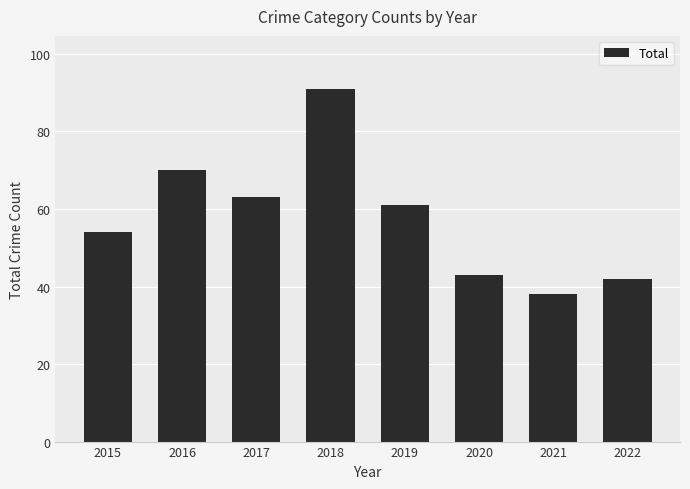

Where is the data nearest to the value 64?

2017